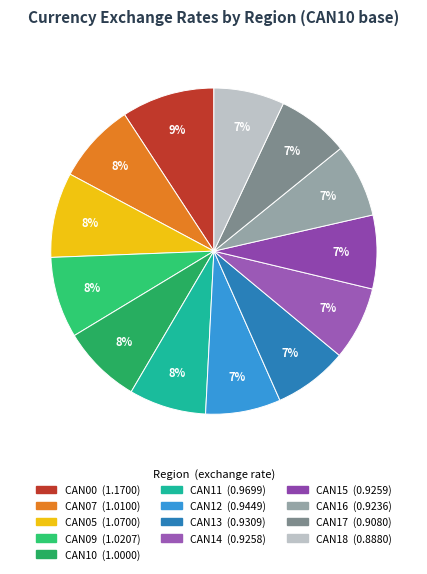

How many segments does this pie chart have?

13